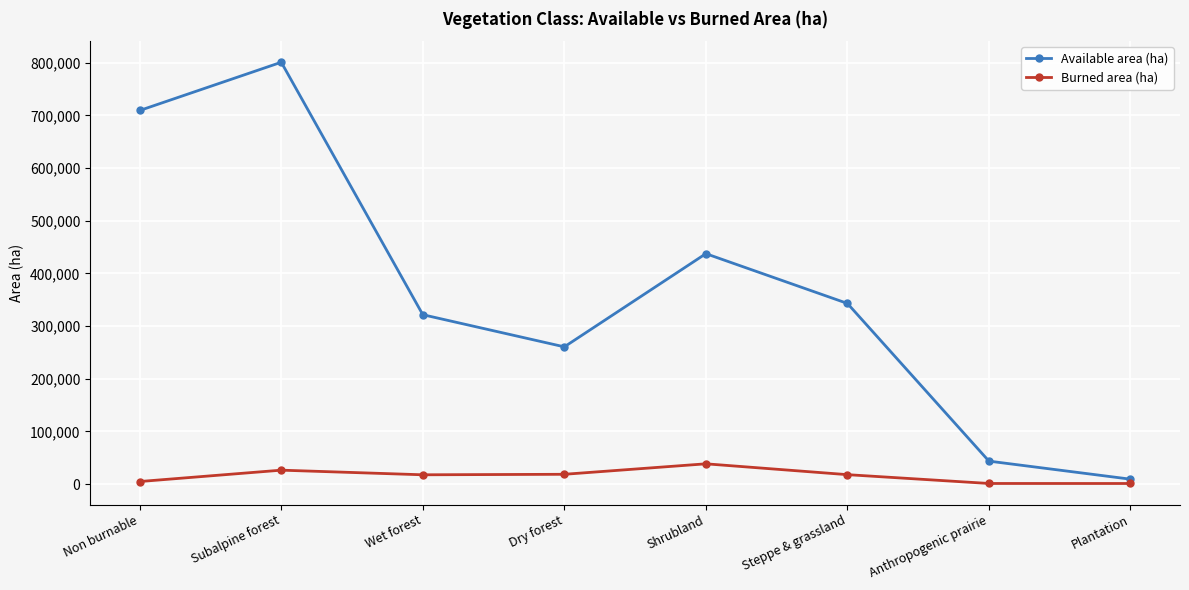

Where is Available area (ha) nearest to the value 405081?

Shrubland